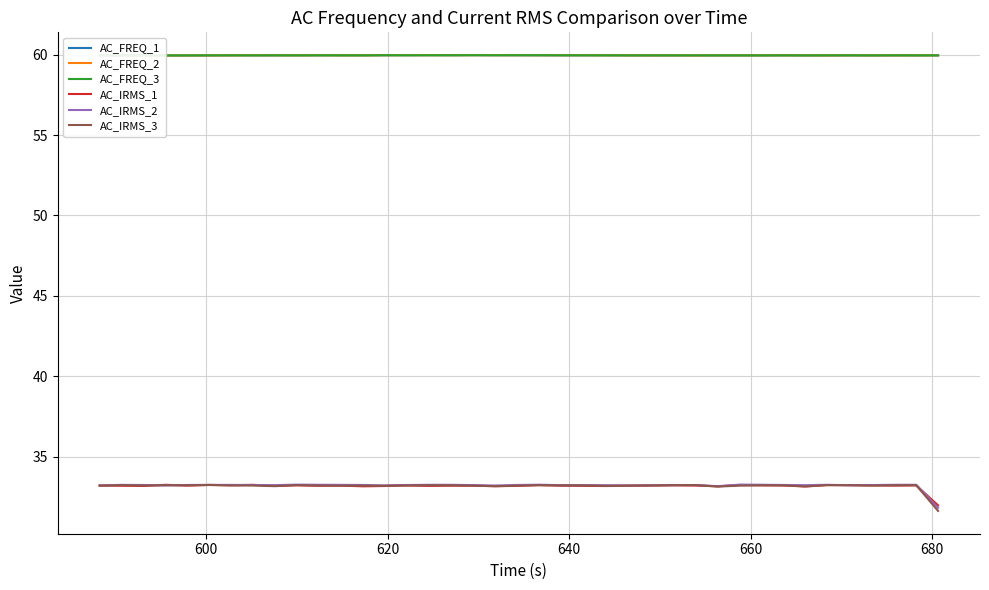

Reading left to right, transcribe all the data shown in this chart.

AC_FREQ_1: 60.0	60.0	60.0	60.0	60.0	60.0	60.0	60.0	60.0	60.0	60.0	60.0	60.0	60.0	60.0	60.0	60.0	60.0	60.0	60.0	60.0	60.0	60.0	60.0	60.0	60.0	60.0	60.0	60.0	60.0	60.0	60.0	60.0	60.0	60.0	60.0	60.0	60.0	60.0
AC_FREQ_2: 60.0	60.0	60.0	60.0	60.0	60.0	60.0	60.0	60.0	60.0	60.0	60.0	60.0	60.0	60.0	60.0	60.0	60.0	60.0	60.0	60.0	60.0	60.0	60.0	60.0	60.0	60.0	60.0	60.0	60.0	60.0	60.0	60.0	60.0	60.0	60.0	60.0	60.0	60.0
AC_FREQ_3: 60.0	60.0	60.0	60.0	60.0	60.0	60.0	60.0	60.0	60.0	60.0	60.0	60.0	60.0	60.0	60.0	60.0	60.0	60.0	60.0	60.0	60.0	60.0	60.0	60.0	60.0	60.0	60.0	60.0	60.0	60.0	60.0	60.0	60.0	60.0	60.0	60.0	60.0	60.0
AC_IRMS_1: 33.2	33.2	33.2	33.2	33.2	33.2	33.2	33.2	33.2	33.2	33.2	33.2	33.1	33.2	33.2	33.2	33.2	33.2	33.2	33.2	33.2	33.2	33.2	33.2	33.2	33.2	33.2	33.2	33.1	33.2	33.2	33.2	33.1	33.2	33.2	33.2	33.2	33.2	32.0
AC_IRMS_2: 33.2	33.2	33.2	33.2	33.2	33.2	33.2	33.2	33.2	33.3	33.2	33.2	33.2	33.2	33.2	33.2	33.2	33.2	33.2	33.2	33.2	33.2	33.2	33.2	33.2	33.2	33.2	33.2	33.2	33.3	33.2	33.2	33.2	33.2	33.2	33.2	33.2	33.2	31.8
AC_IRMS_3: 33.2	33.2	33.2	33.2	33.2	33.2	33.2	33.2	33.2	33.2	33.2	33.2	33.2	33.2	33.2	33.2	33.2	33.2	33.2	33.2	33.2	33.2	33.2	33.2	33.2	33.2	33.2	33.2	33.1	33.2	33.2	33.2	33.1	33.2	33.2	33.2	33.2	33.2	31.6